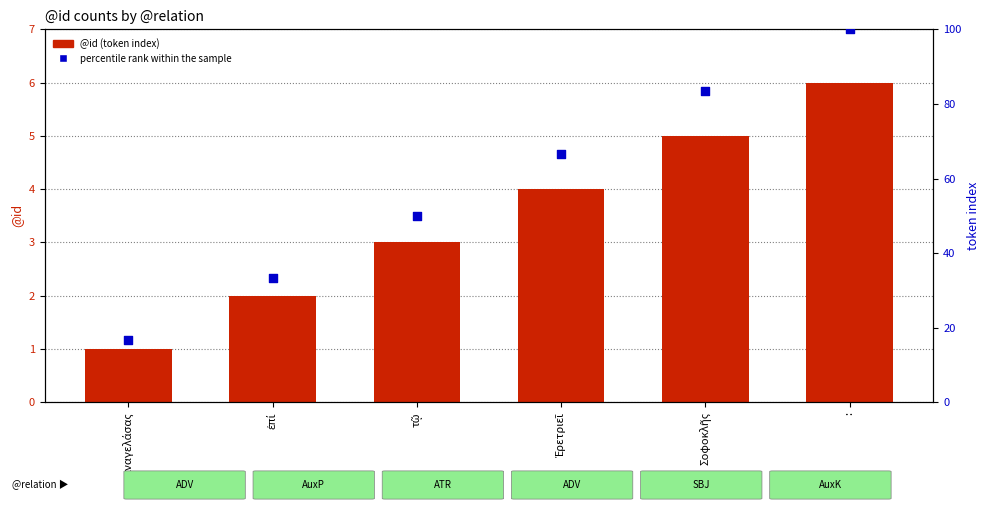

Which series reaches the minimum Y coordinate?

@id (token index)